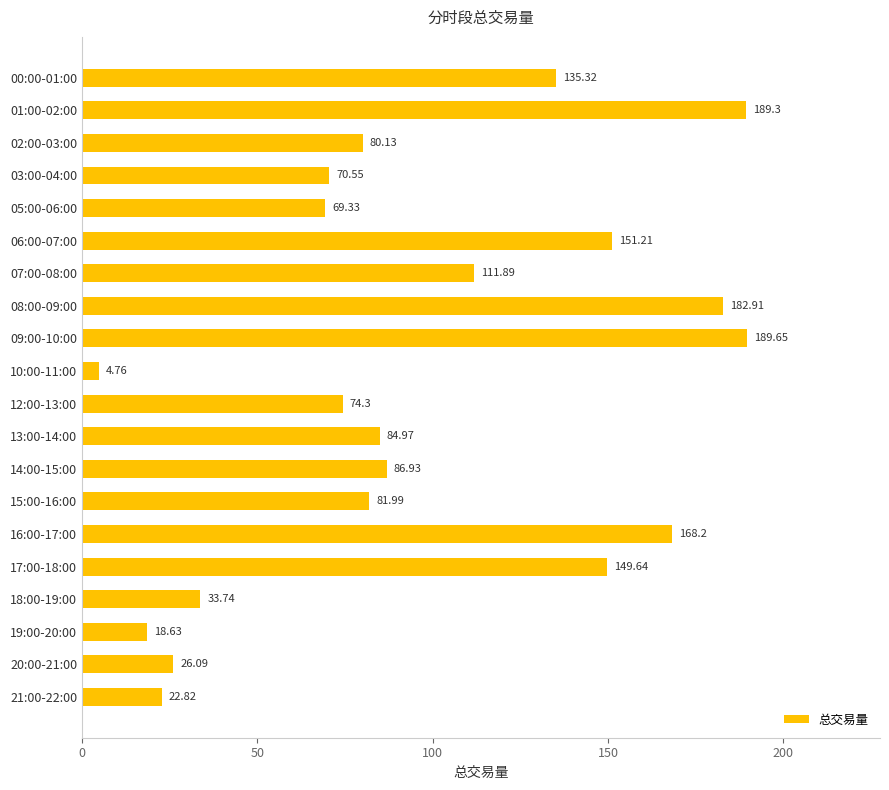

List the labels in order of value, smallest first.

10:00-11:00, 19:00-20:00, 21:00-22:00, 20:00-21:00, 18:00-19:00, 05:00-06:00, 03:00-04:00, 12:00-13:00, 02:00-03:00, 15:00-16:00, 13:00-14:00, 14:00-15:00, 07:00-08:00, 00:00-01:00, 17:00-18:00, 06:00-07:00, 16:00-17:00, 08:00-09:00, 01:00-02:00, 09:00-10:00